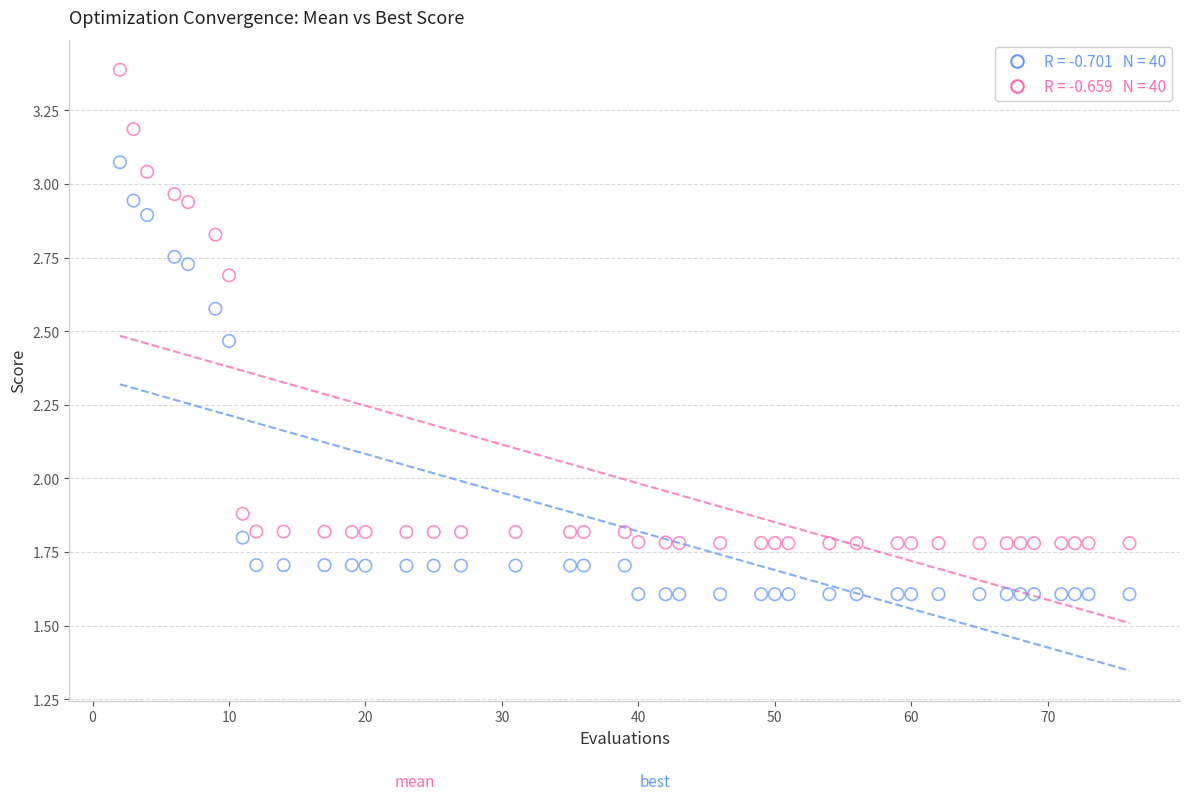

Across all data points, what is the range of Y values (max minus min)?

1.8